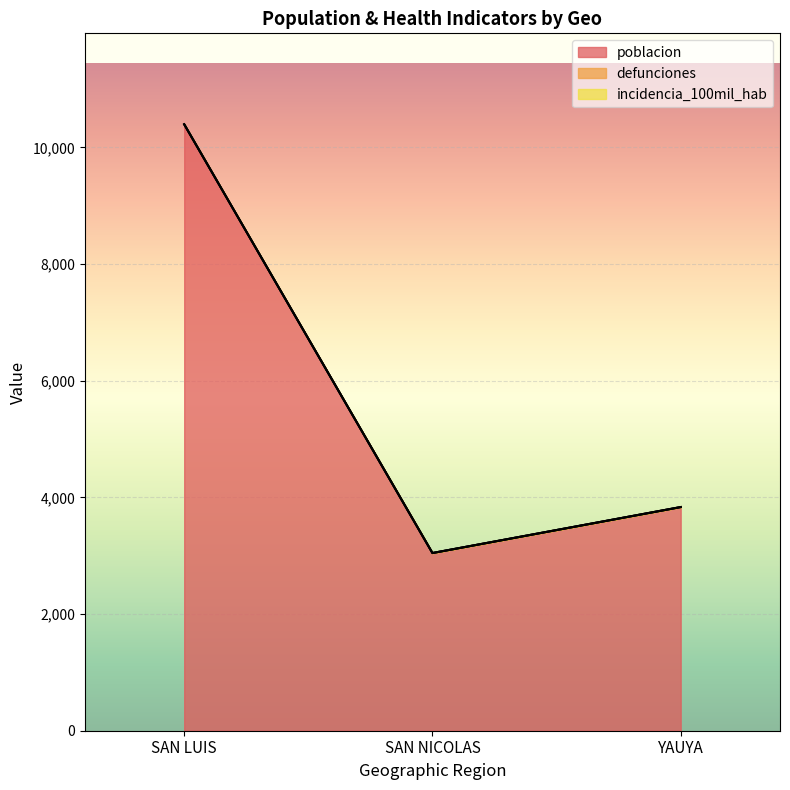

Which series has the largest range (max minus min)?

poblacion